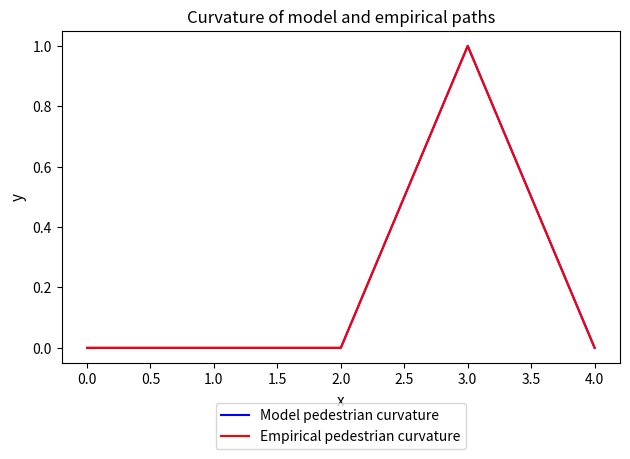

At how many categories does at least one series exceed 0?

1